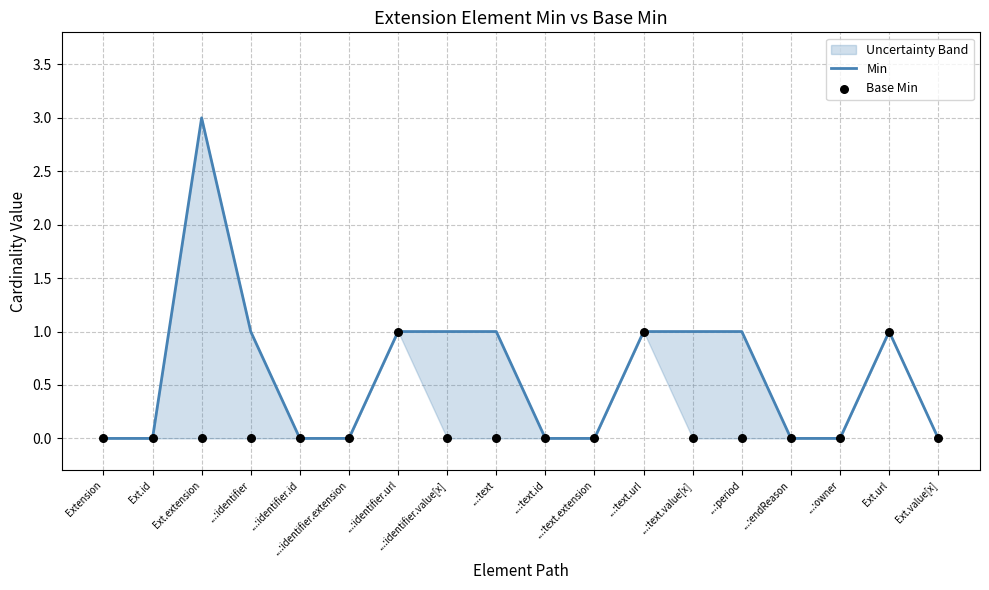

What is the total value across all series at Ext.url?

2